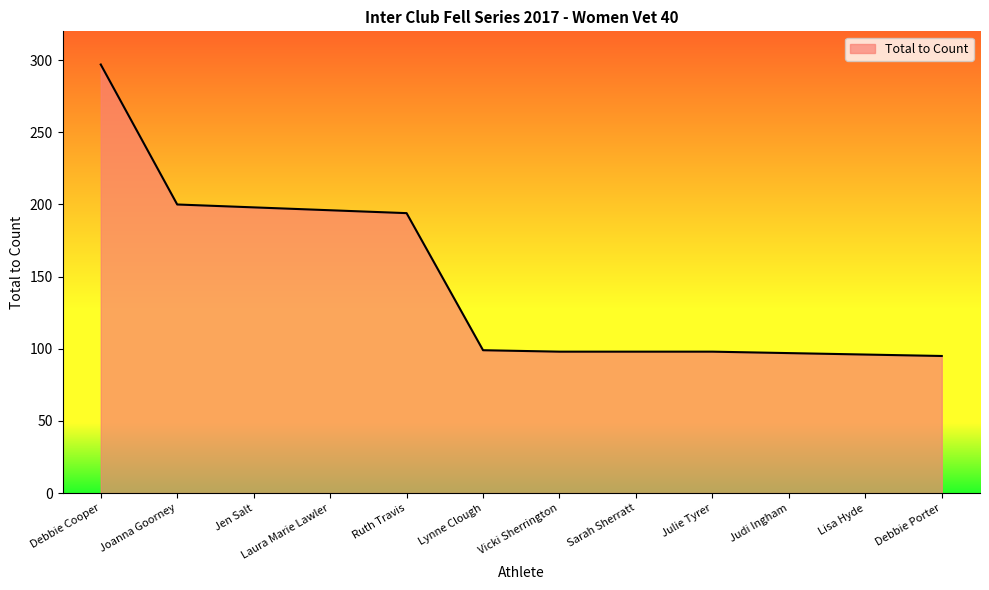

What is the change in value from Debbie Cooper to Laura Marie Lawler?

-101